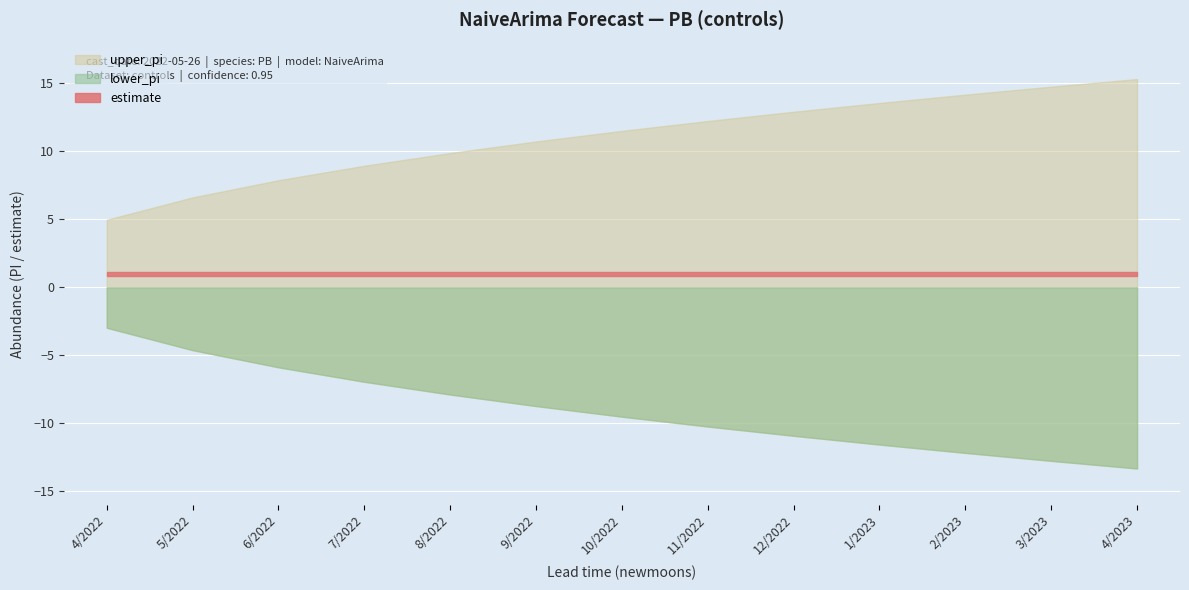

Between 6/2022 and 12/2022, which is larger?

12/2022